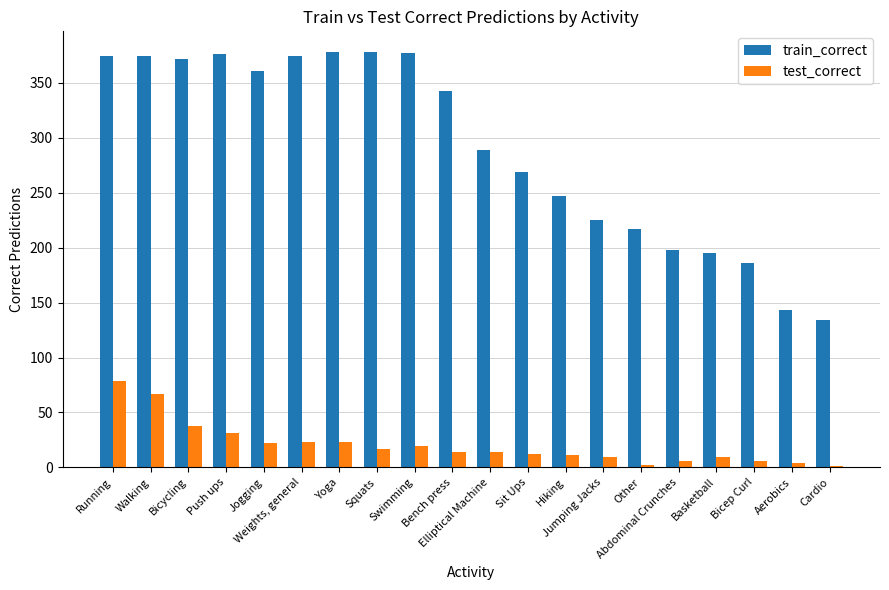

What is the maximum value shown in the chart?

378